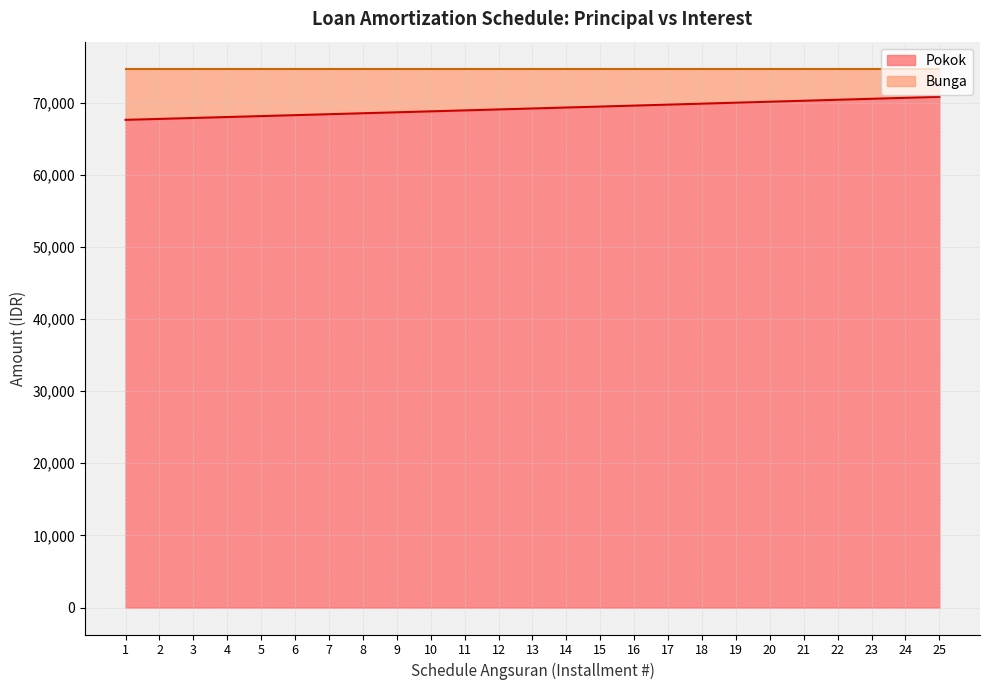

What is the average value?

69189.7